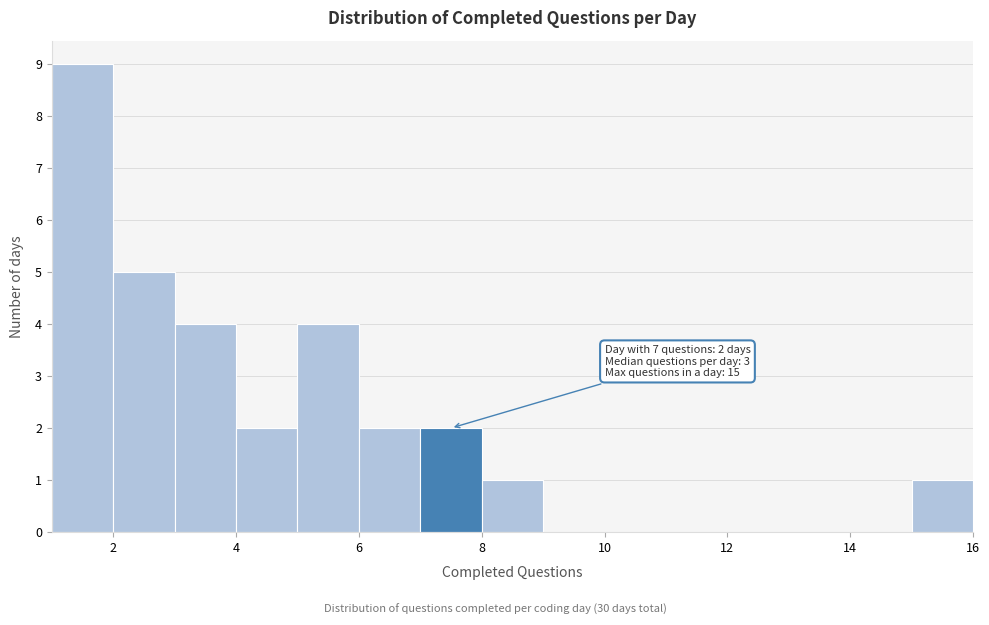

Which range on the x-axis has the tallest bar?

1 to 2